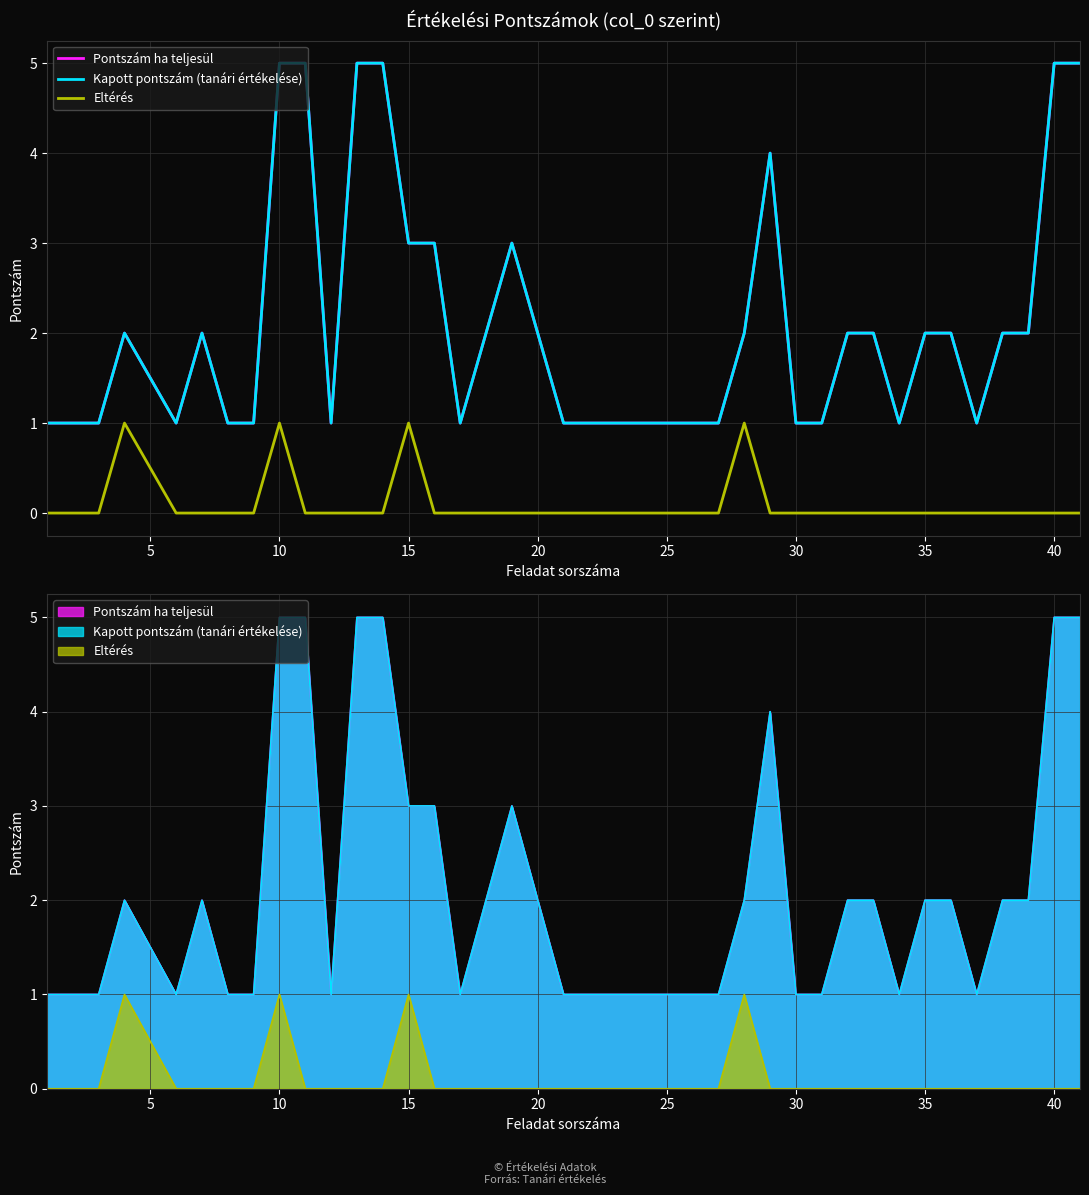

At how many categories does at least one series exceed 3?

7